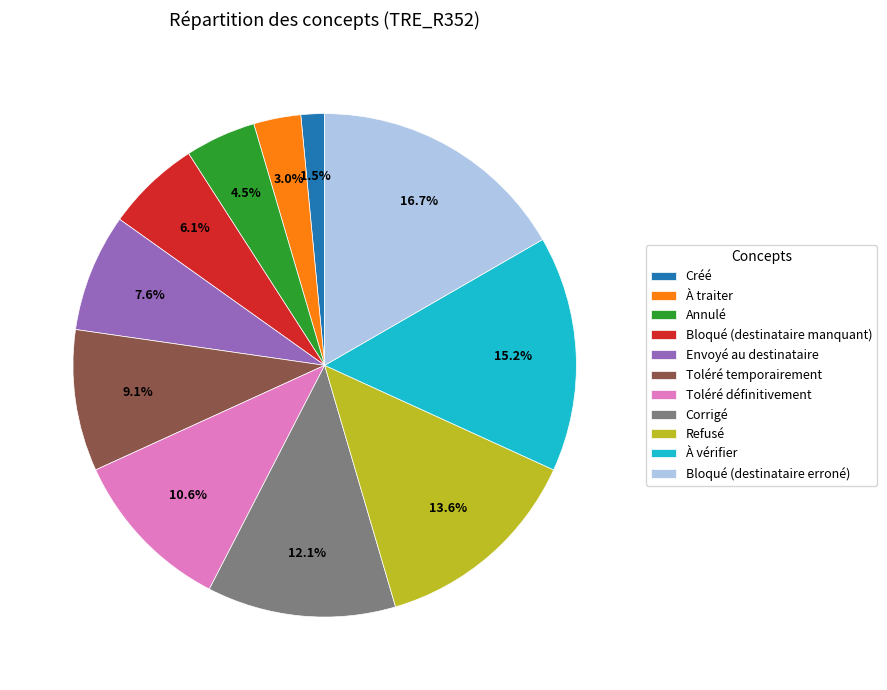

To the nearest percent, what is the difference between the Corrigé and À traiter slice percentages?

9%